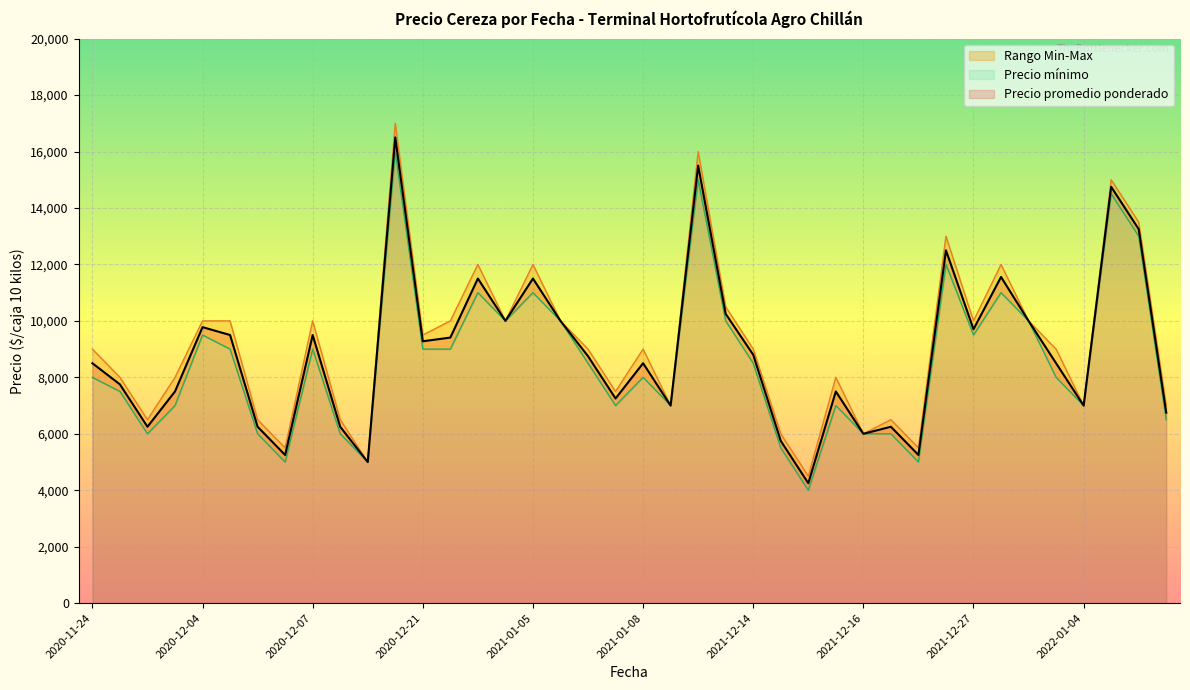

True or false: Precio maximo has a value of 9000 at 2021-01-07.

True